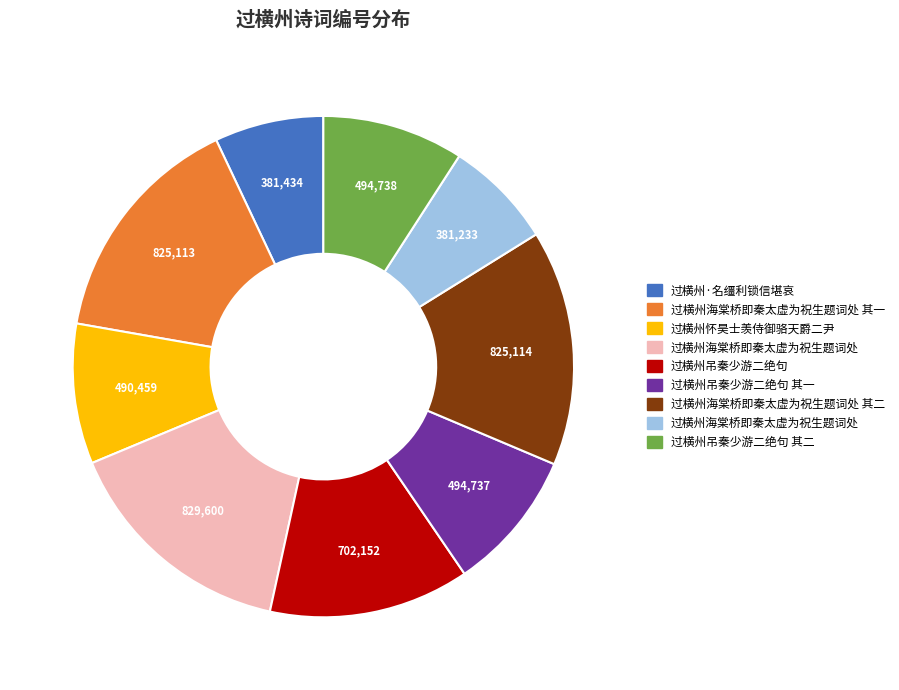

Does any single category account for the majority?

No